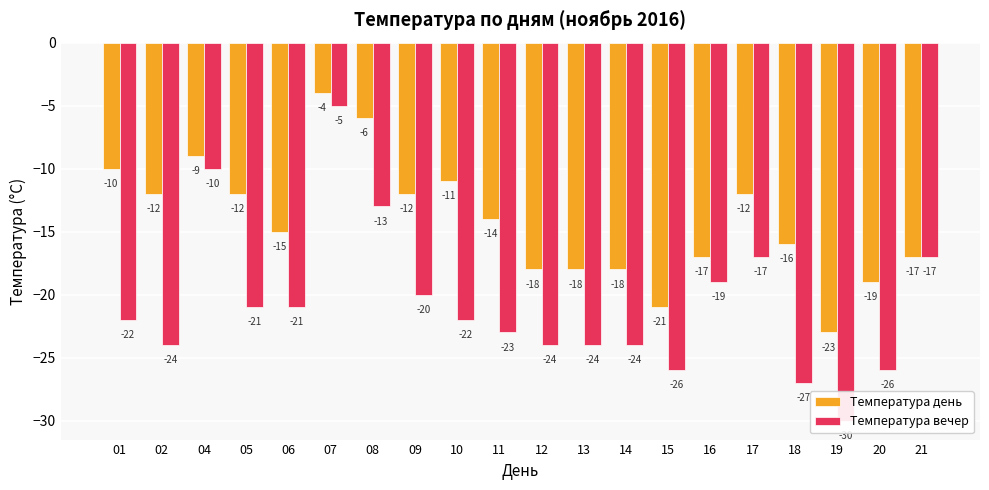

What is the average value of the Температура вечер series?

-21